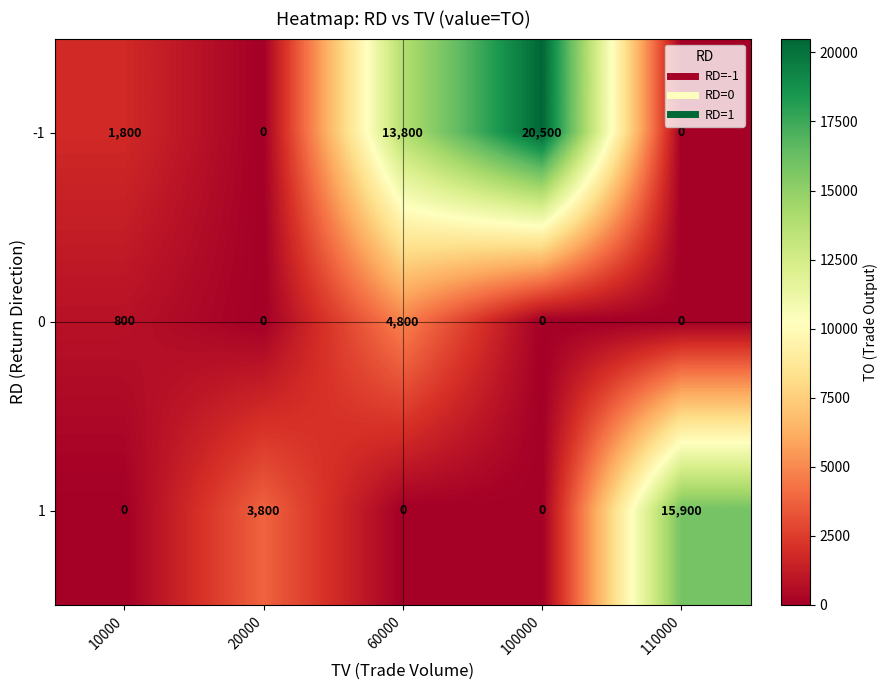

Is it true that -1 equals 0 at 20000?

True